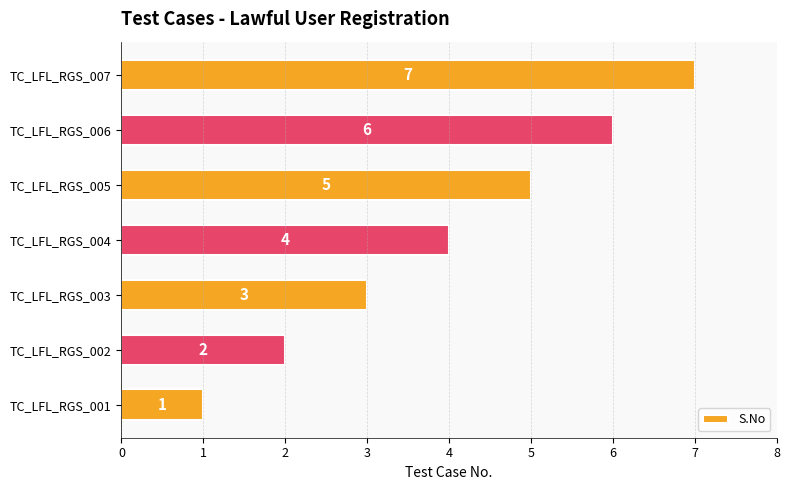

What is the greatest value displayed?

7